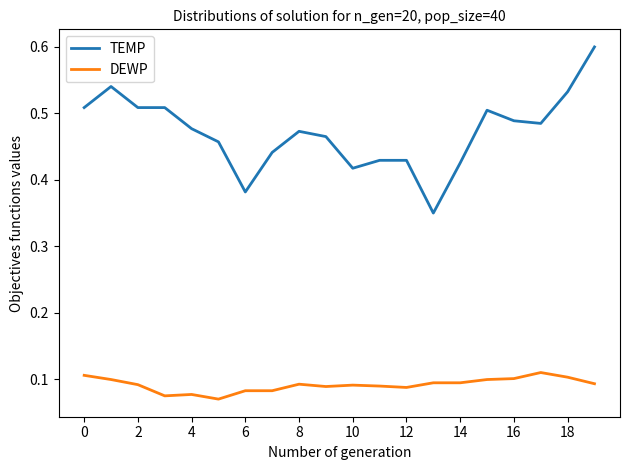

What is the highest value of the TEMP series?

0.6